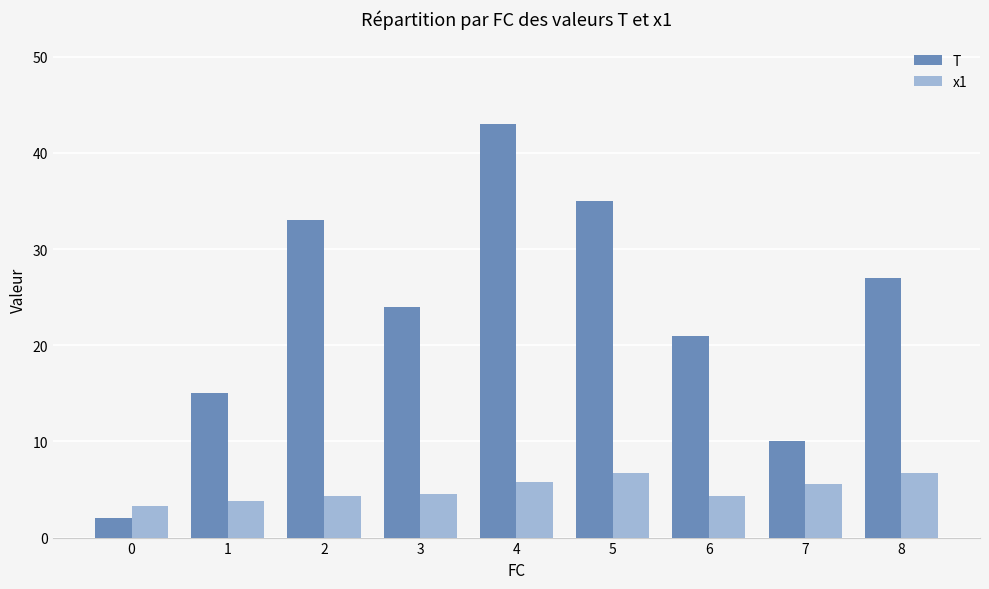

Does the chart contain stacked bars?

No